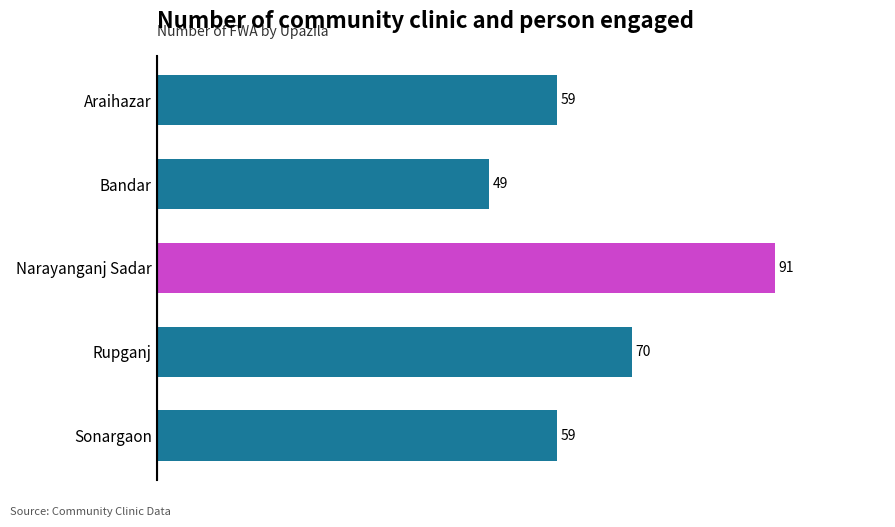

Is it true that the value at Bandar is 87?

False